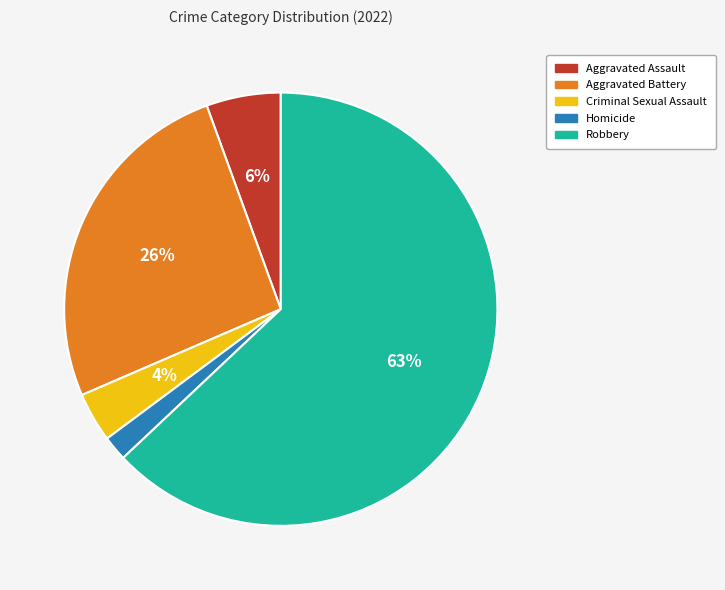

Count the number of slices in the pie.

5